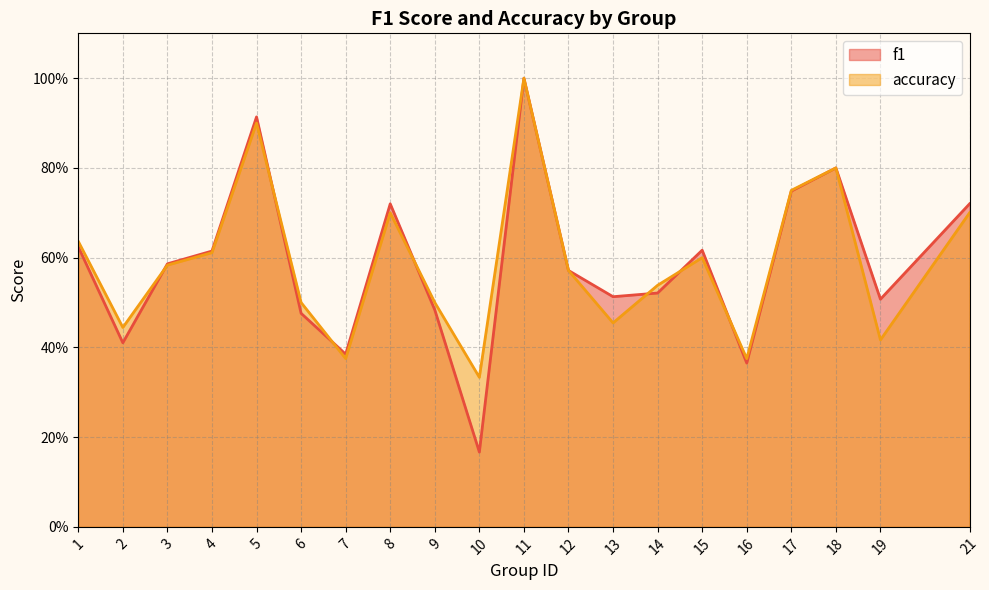

The value of accuracy at 19 is 0.4. True or false?

True